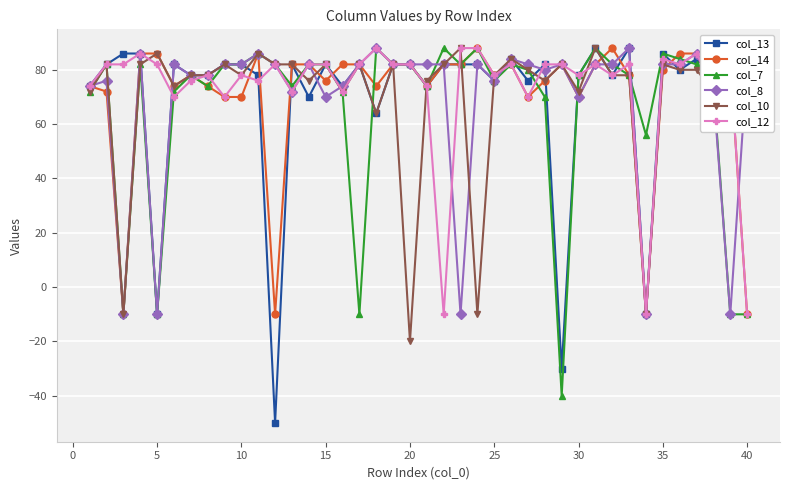

At how many categories does at least one series exceed 29?

40